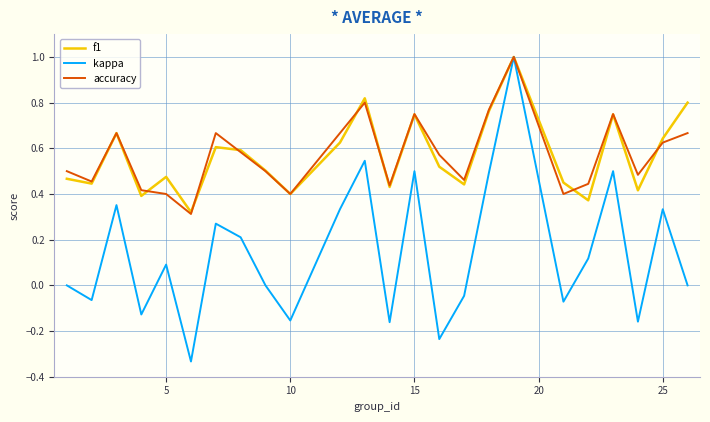

Which series has the largest range (max minus min)?

kappa